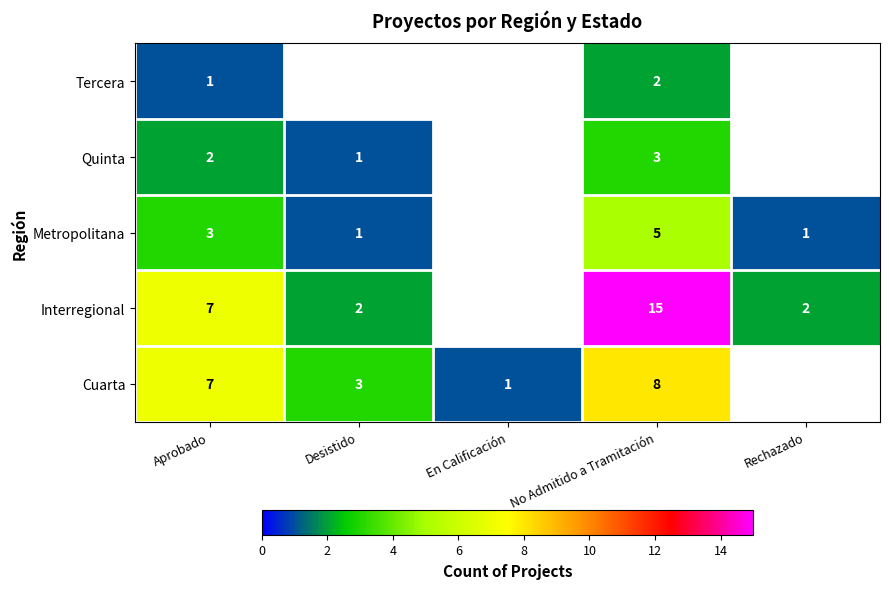

At which category is the sum across all series the highest?

No Admitido a Tramitación